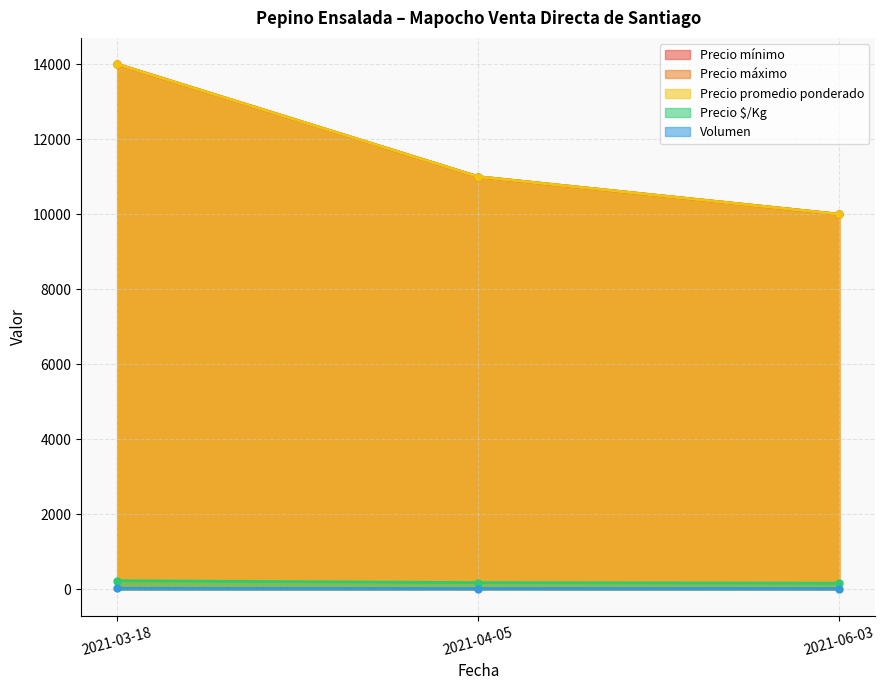

What is the sum of all Precio máximo values?

35000